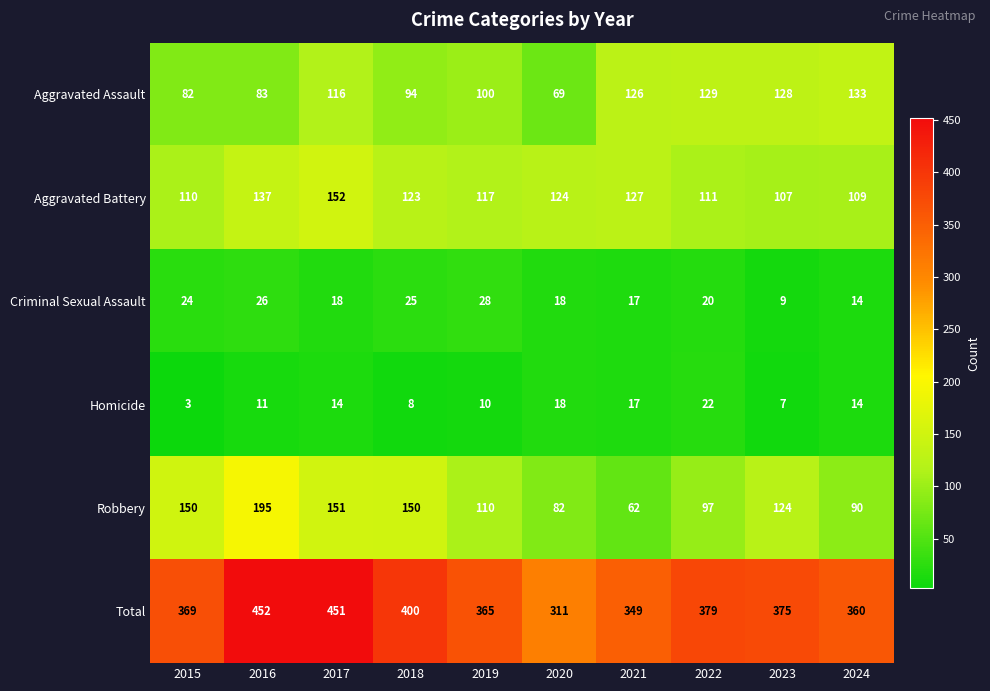

What is the sum of the Homicide values at 2019 and 2021?

27